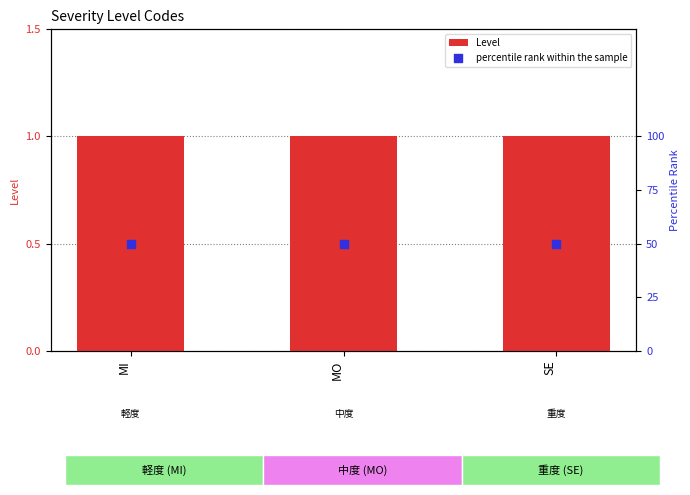

At how many categories does at least one series exceed 1?

3